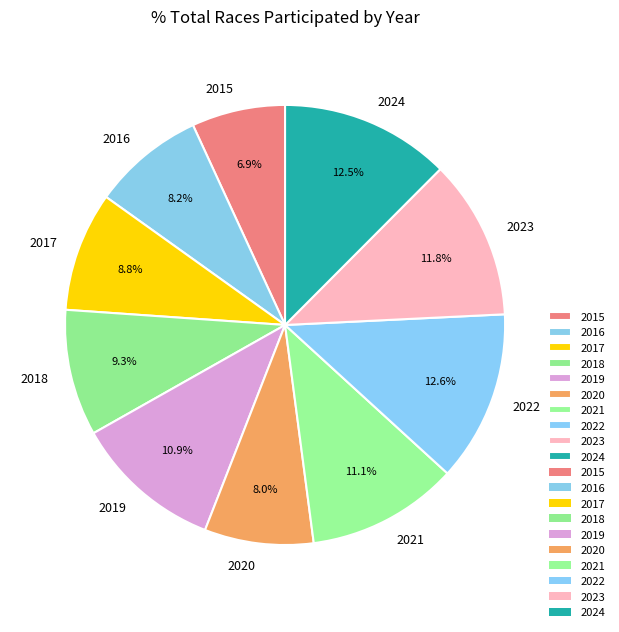

Is it true that 2015 is 15% of the pie?

False